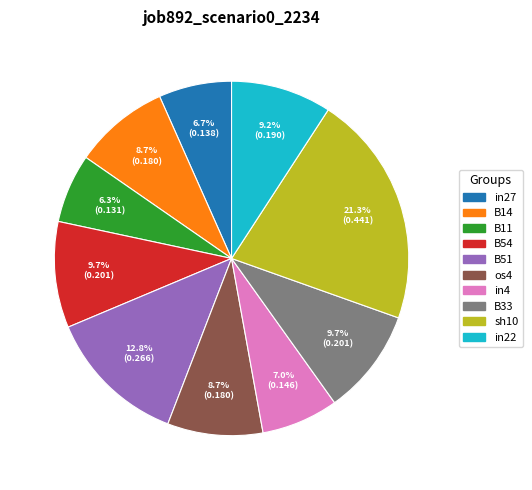

Which has a higher value, os4 or B51?

B51